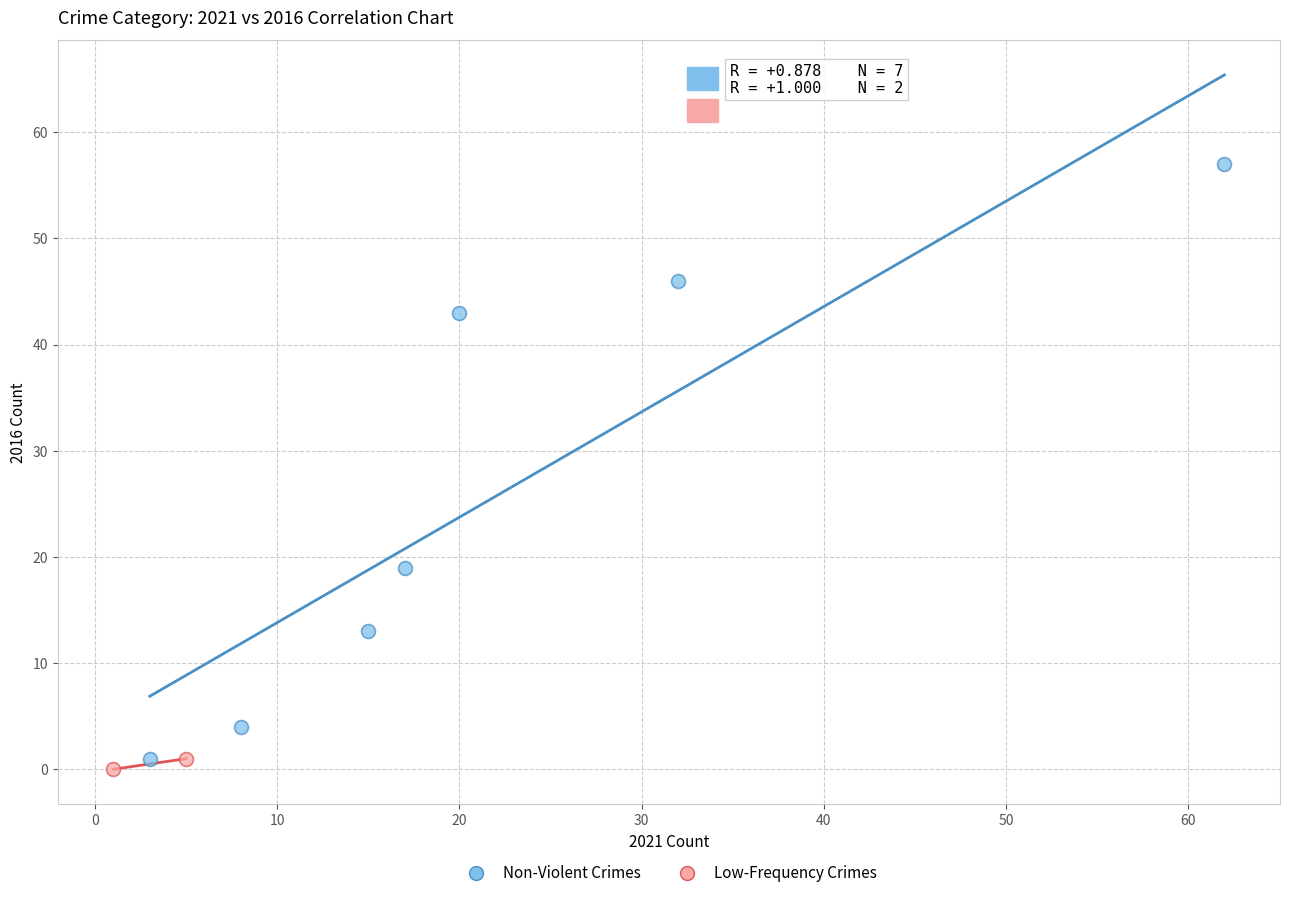

Which series has the widest spread of Y values?

Non-Violent Crimes